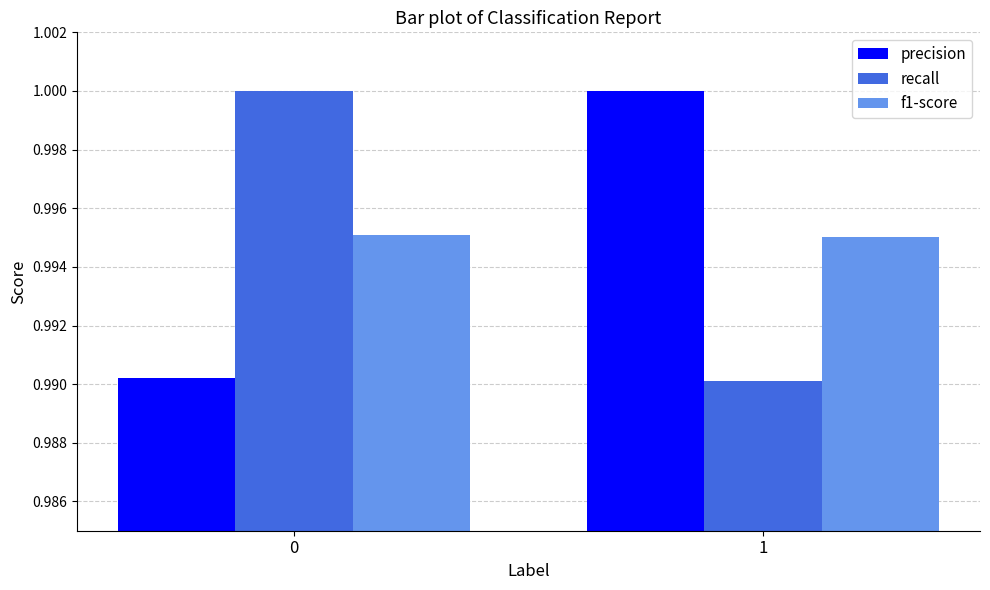

What is the total value across all series at 1?

3.0